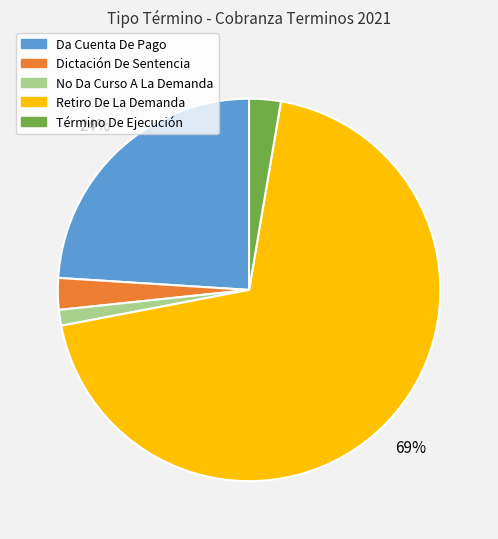

Which slice is the largest?

Retiro De La Demanda